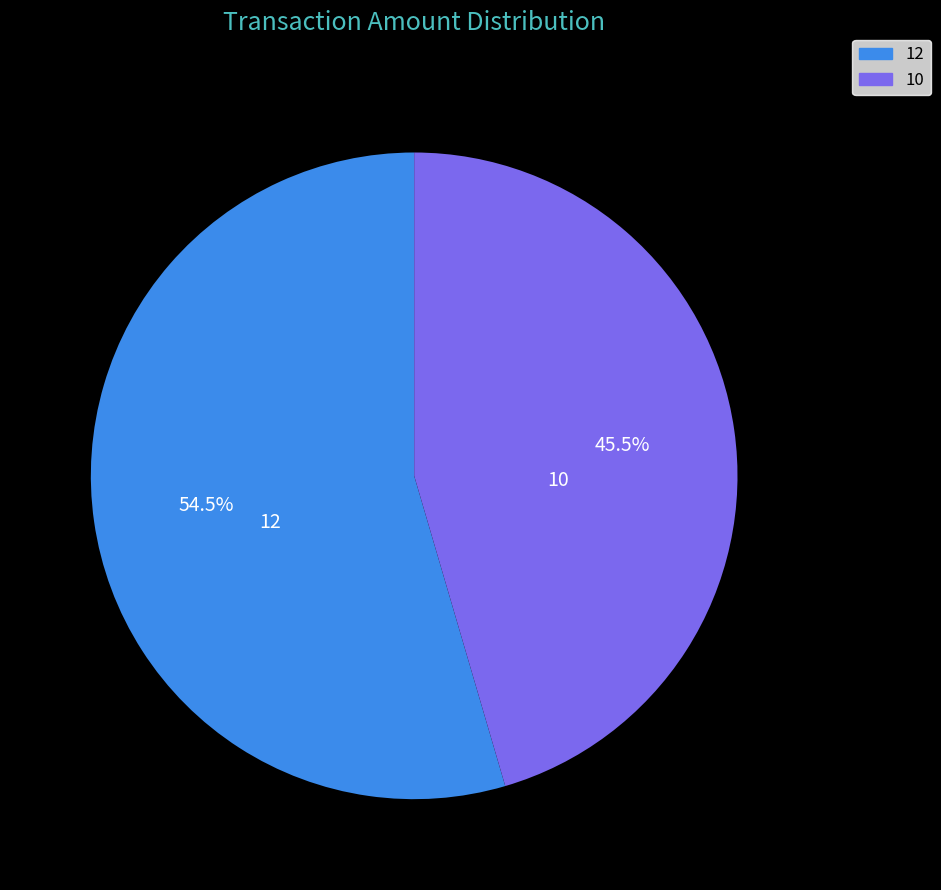

To the nearest percent, what is the combined percentage of 10 and 12?

100%